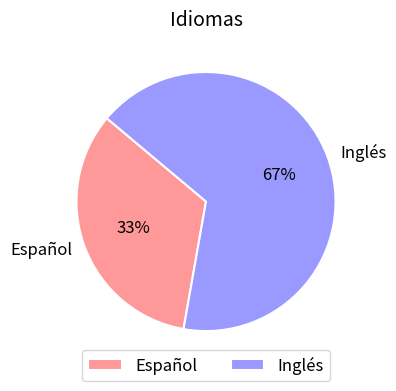

To the nearest percent, what percentage of the pie is Inglés?

67%